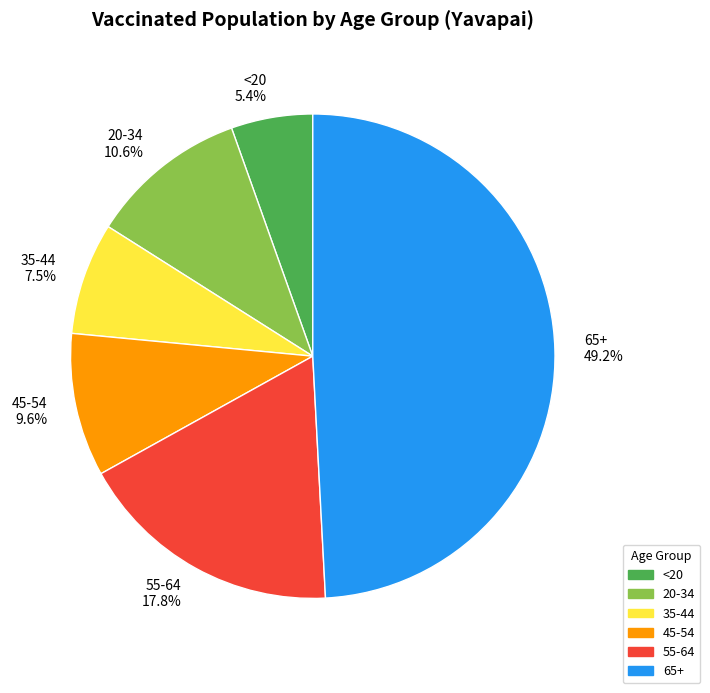

Count the number of slices in the pie.

6